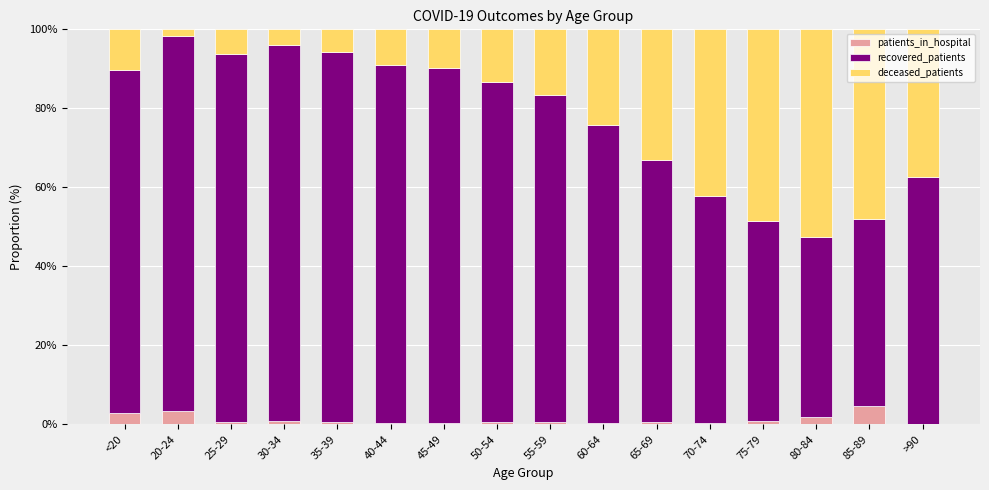

Is it true that patients_in_hospital equals 0.6 at 50-54?

True